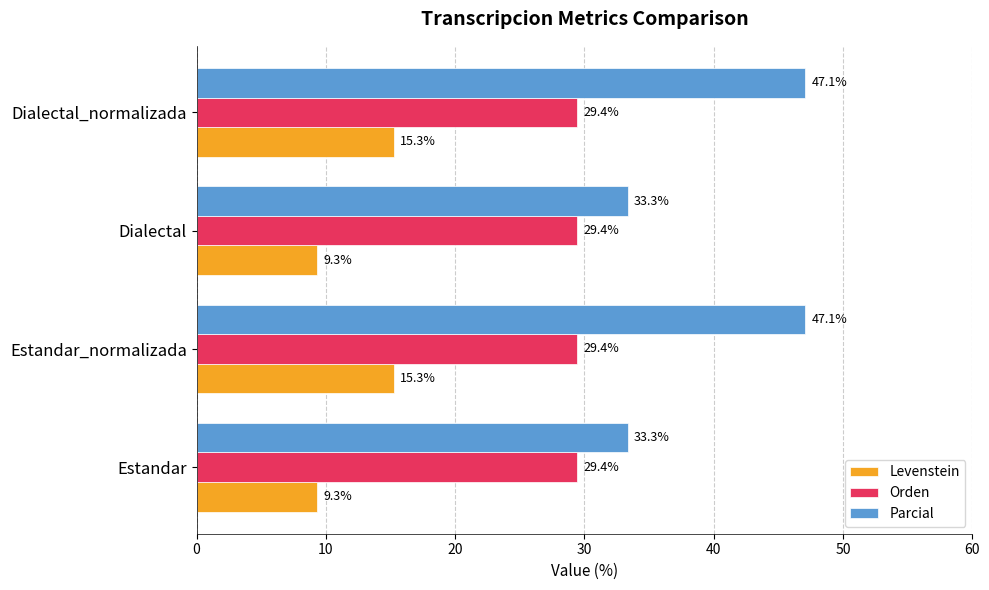

List the series in order of their peak value, lowest first.

Levenstein, Orden, Parcial